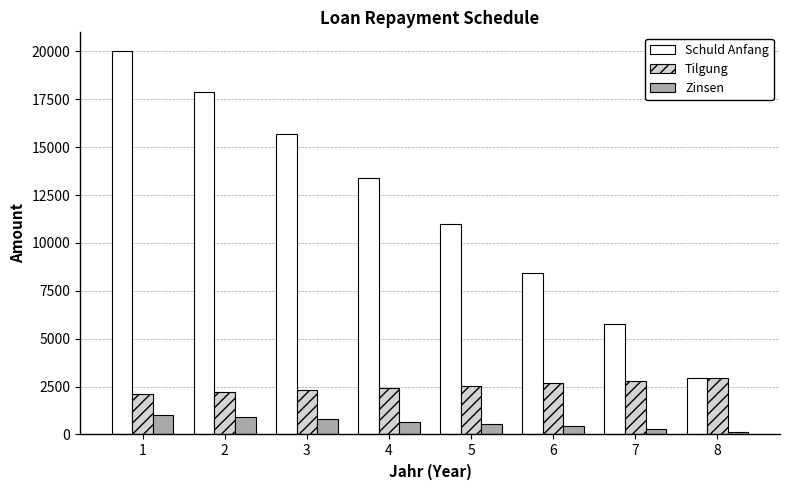

What is the difference between the highest and lowest values at 5?

10424.1